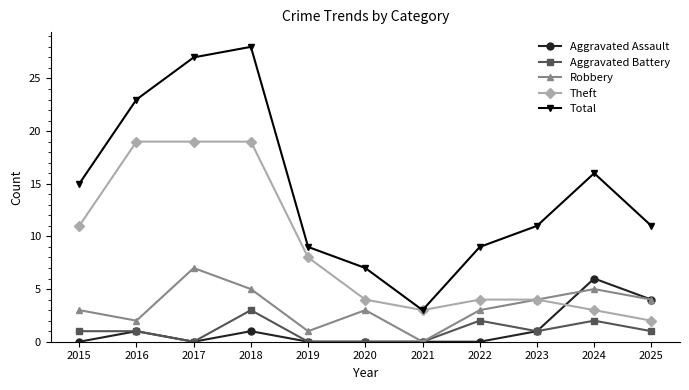

Read the Aggravated Assault value at 2024.

6